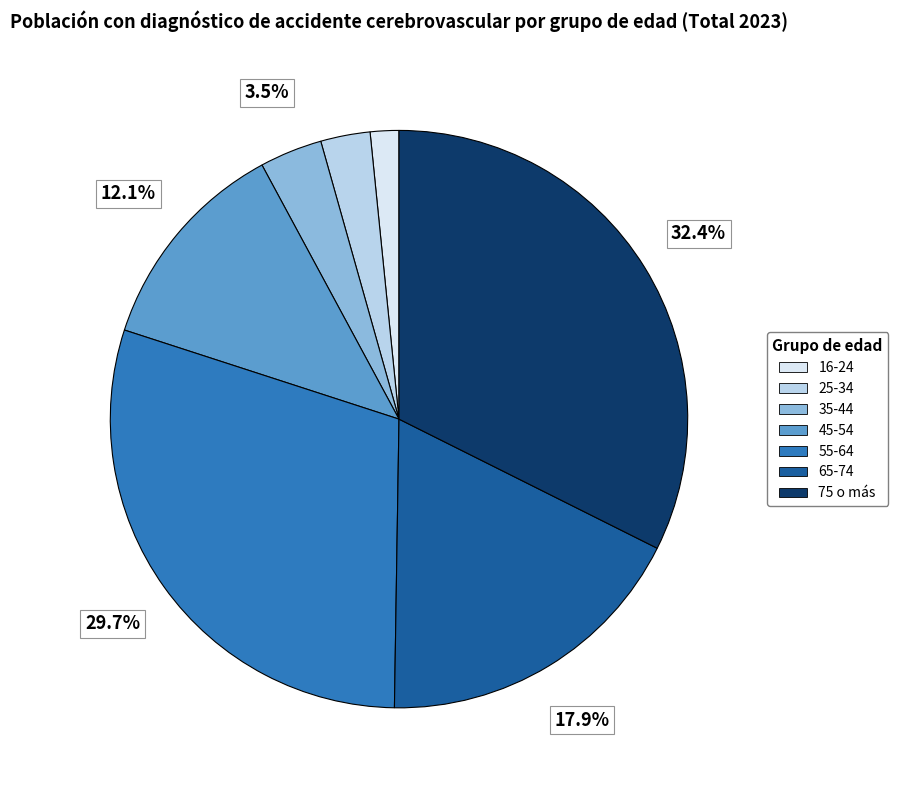

Rank the categories by value from highest to lowest.

75 o más, 55-64, 65-74, 45-54, 35-44, 25-34, 16-24